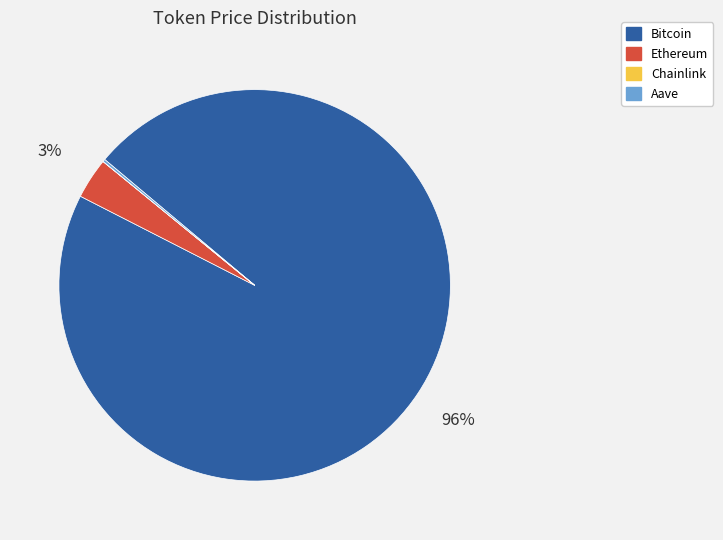

Is there any slice that represents more than half of the pie?

Yes